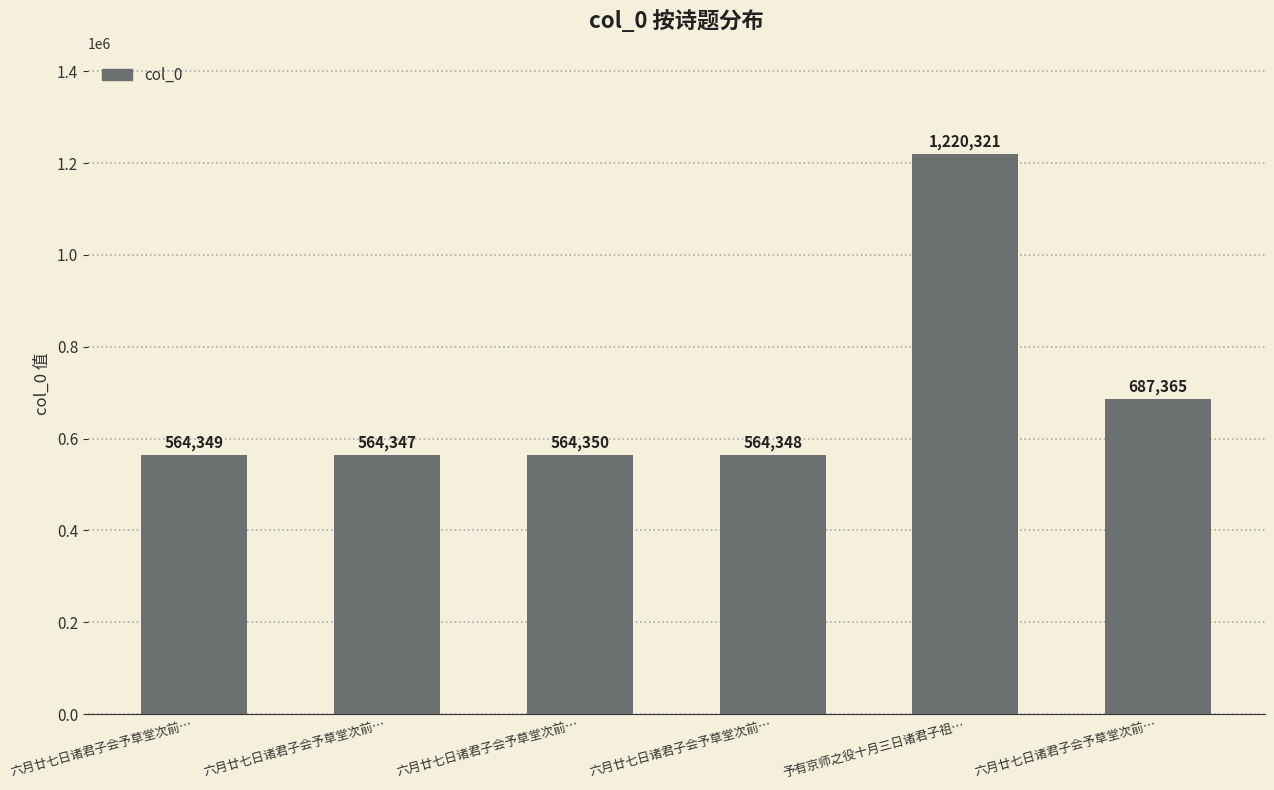

Which label corresponds to the largest value in the chart?

予有京师之役十月三日诸君子祖…